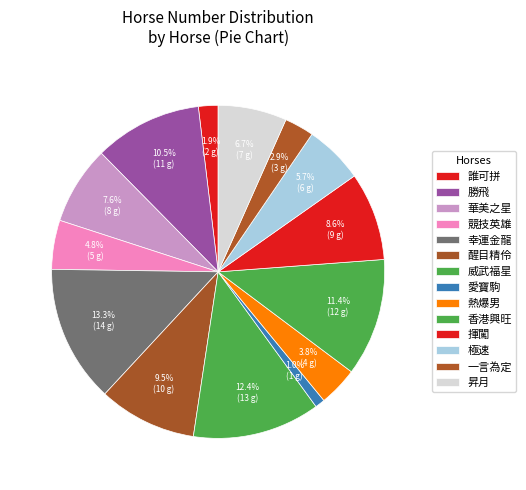

Count the number of slices in the pie.

14